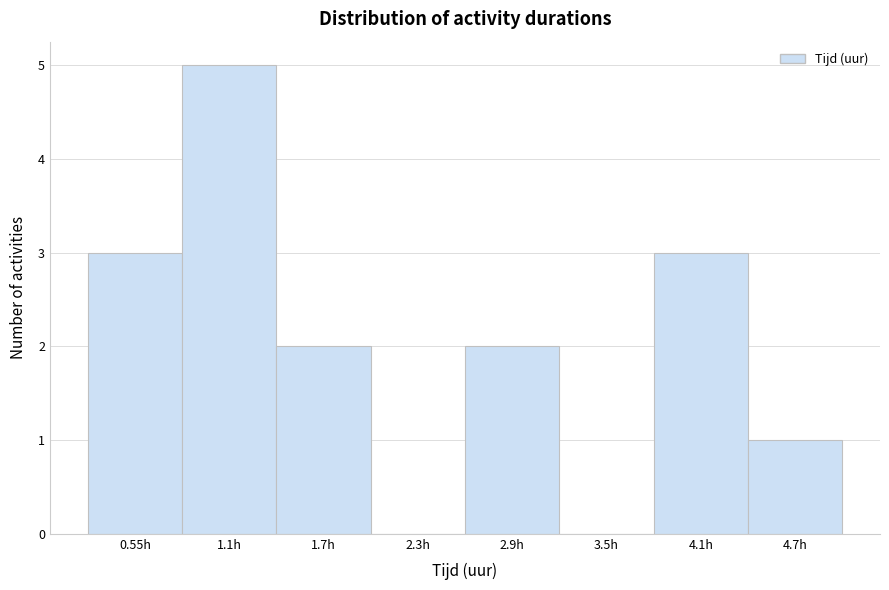

Reading left to right, transcribe this chart: for each bar, give the range it covers on the x-axis and its height. Neither the bar edges nor the heights are printed on the chart, so give them approximately, as read against the axes.

0.3 to 0.8: 3
0.8 to 1.4: 5
1.4 to 2.0: 2
2.0 to 2.6: 0
2.6 to 3.2: 2
3.2 to 3.8: 0
3.8 to 4.4: 3
4.4 to 5.0: 1